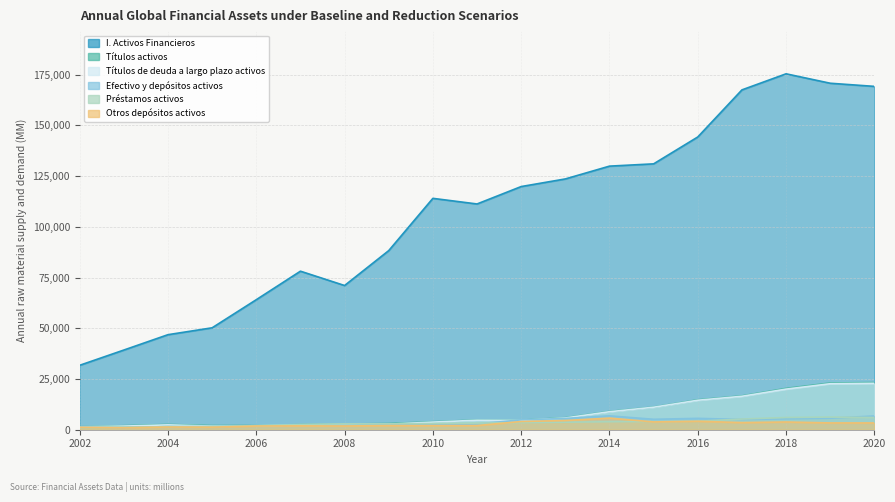

Count the number of data series in this chart.

6